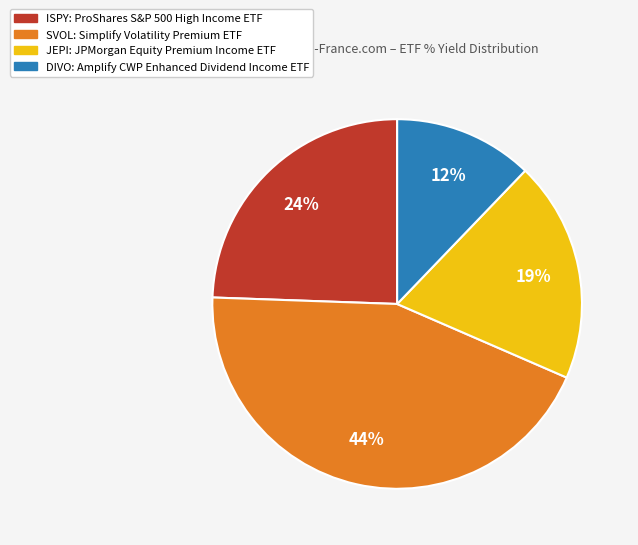

Is the sum of ISPY and SVOL greater than half?

Yes